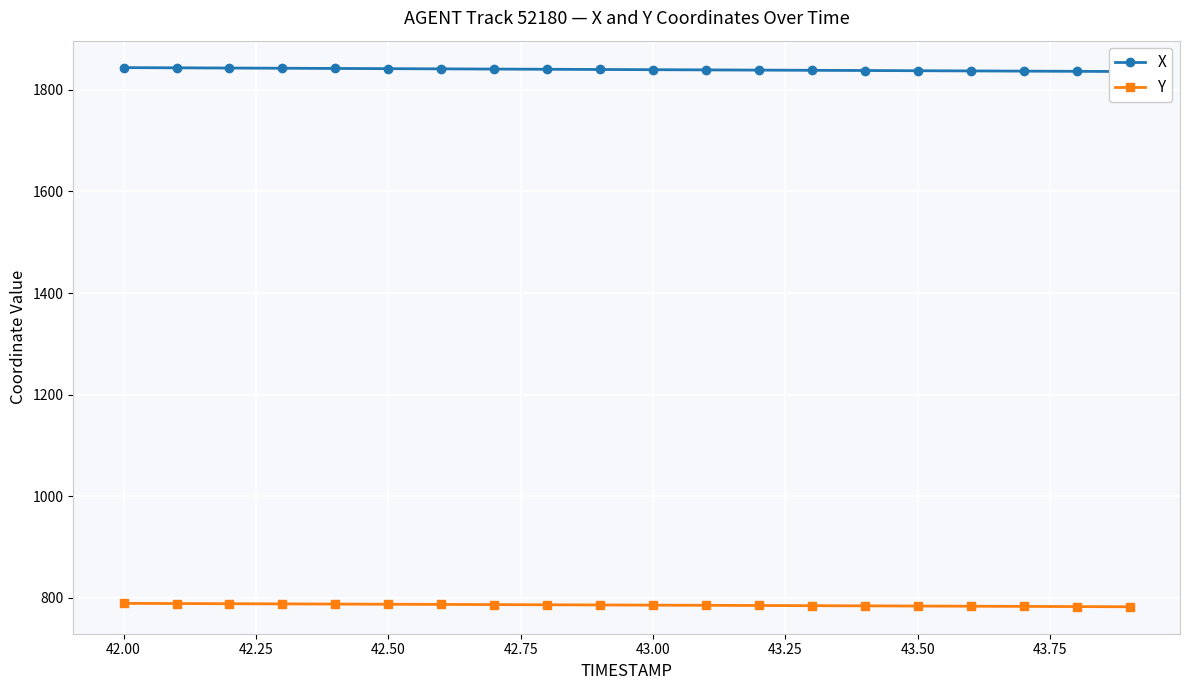

What is the maximum value for Y?

789.1